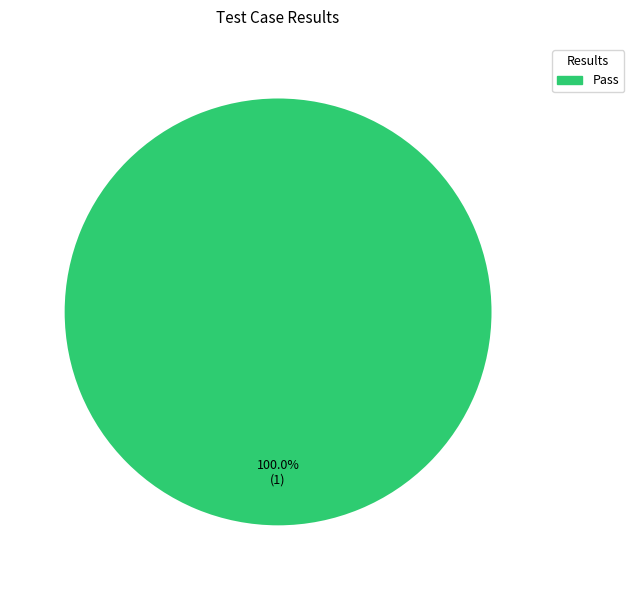

Is there a majority slice in this chart?

Yes